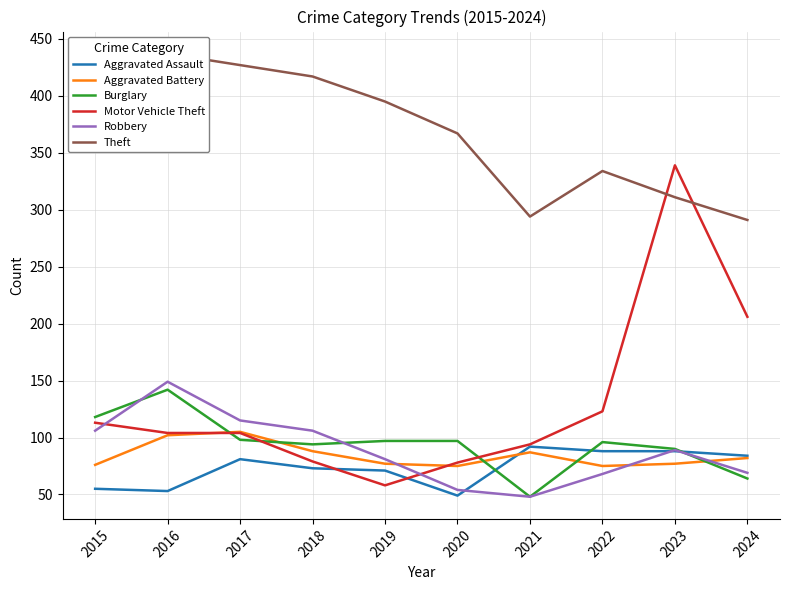

At how many categories does at least one series exceed 53?

10